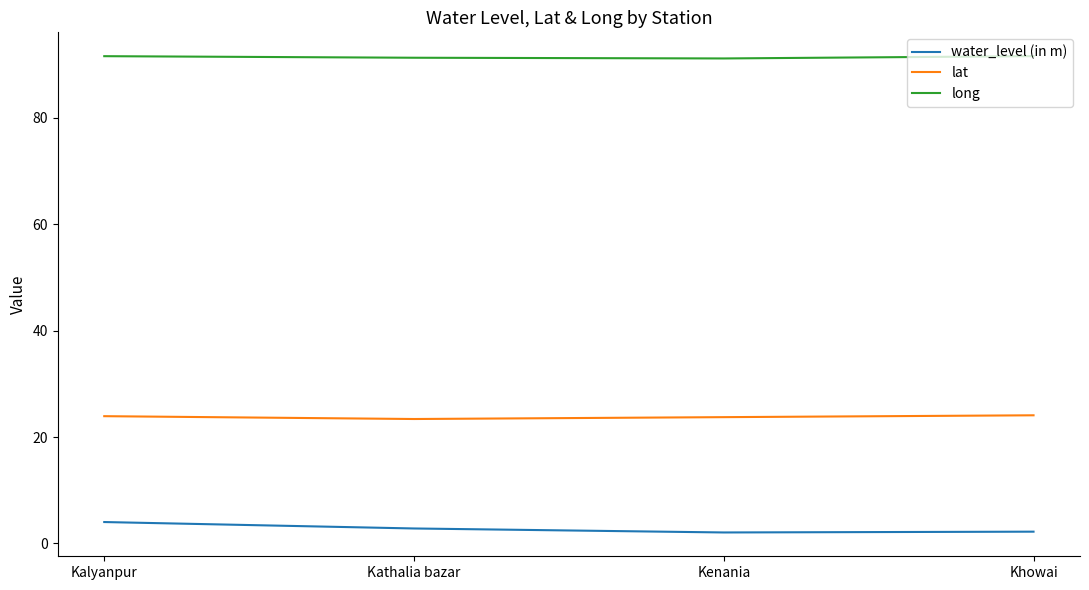

Rank the series by their average value, from highest to lowest.

long, lat, water_level (in m)